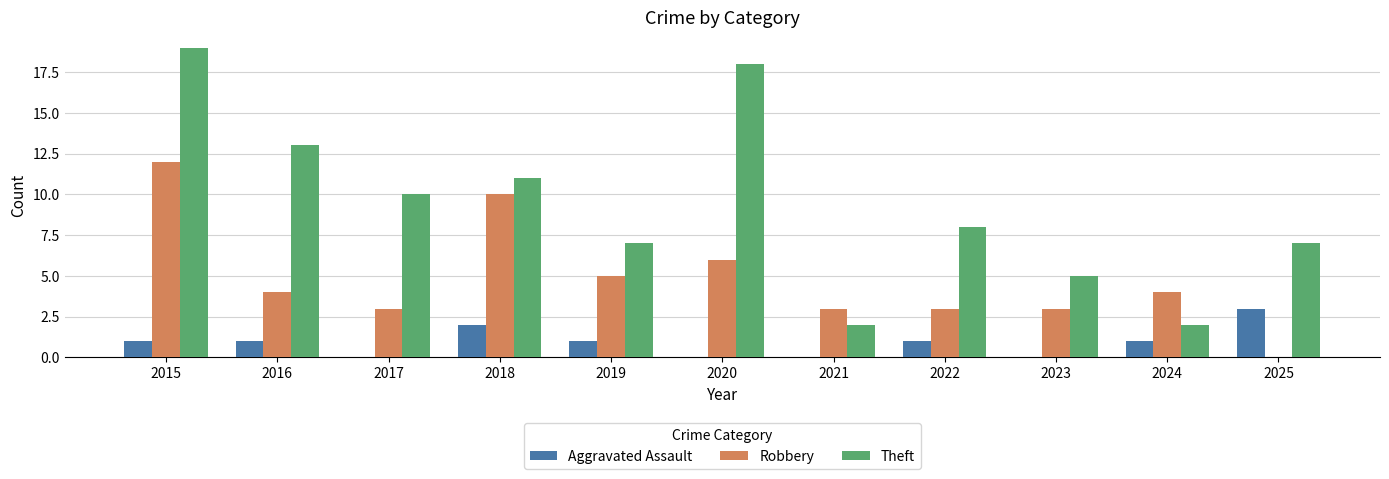

Which label corresponds to the largest value in the chart?

2015